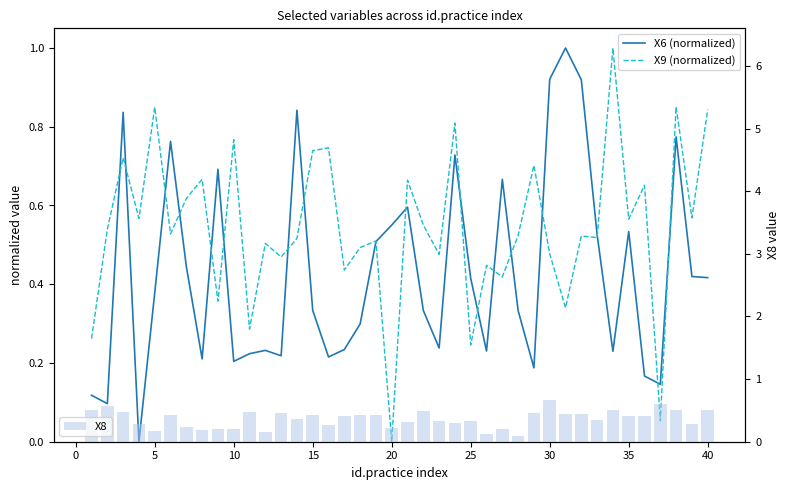

How many X8 values are between 0 and 1?

40